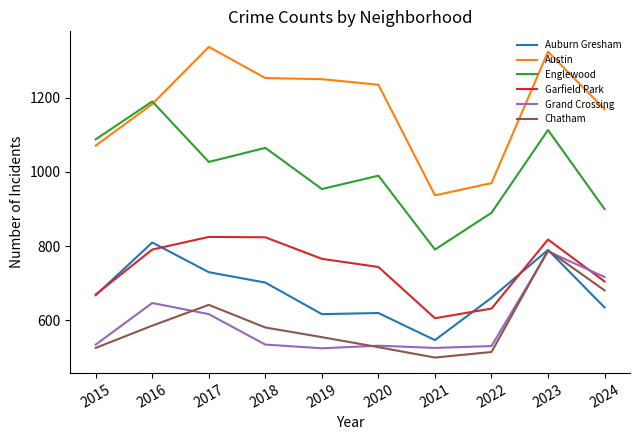

What is the minimum value shown in the chart?

500